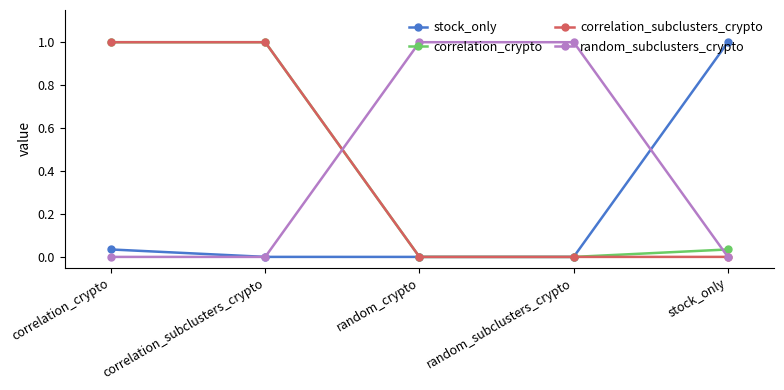

What position from the left is stock_only?

5